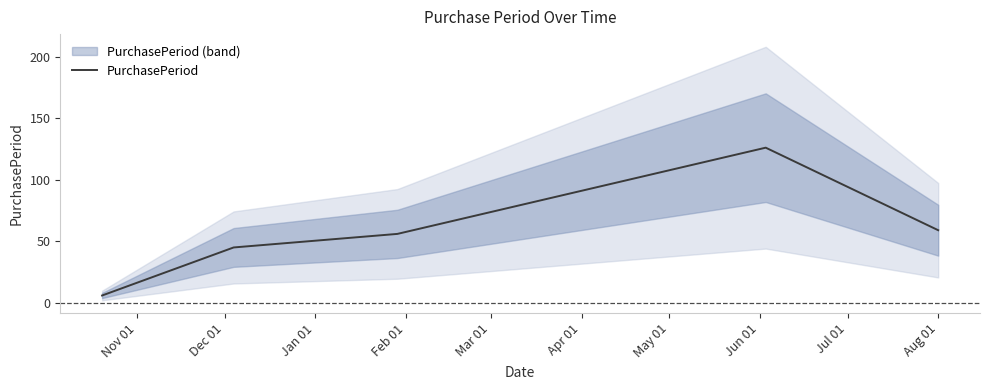

How many interior local peaks (higher than both neighbors) does the data have?

1